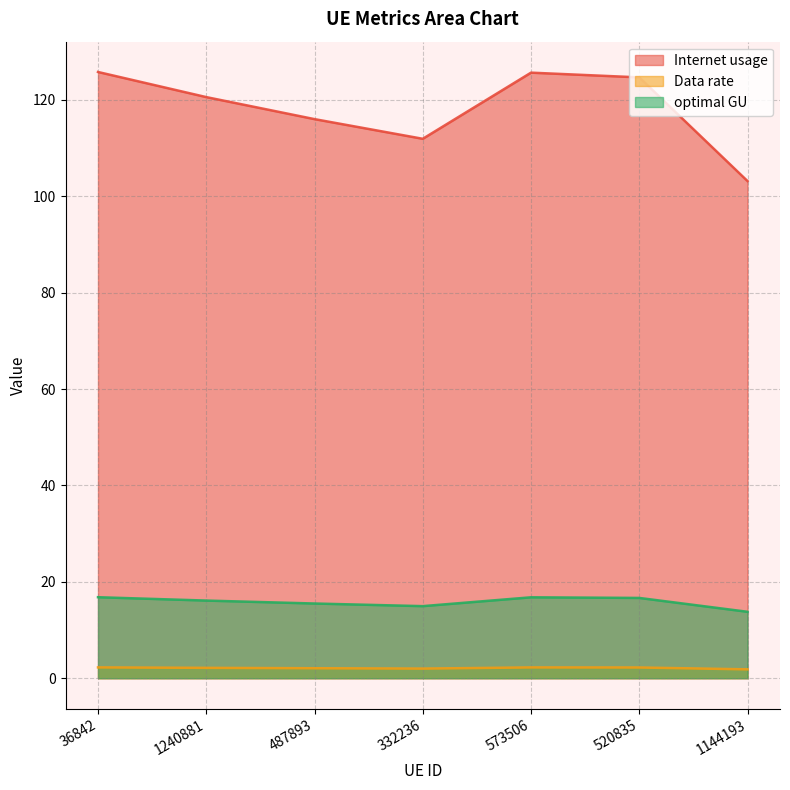

Does the chart have visible grid lines?

Yes